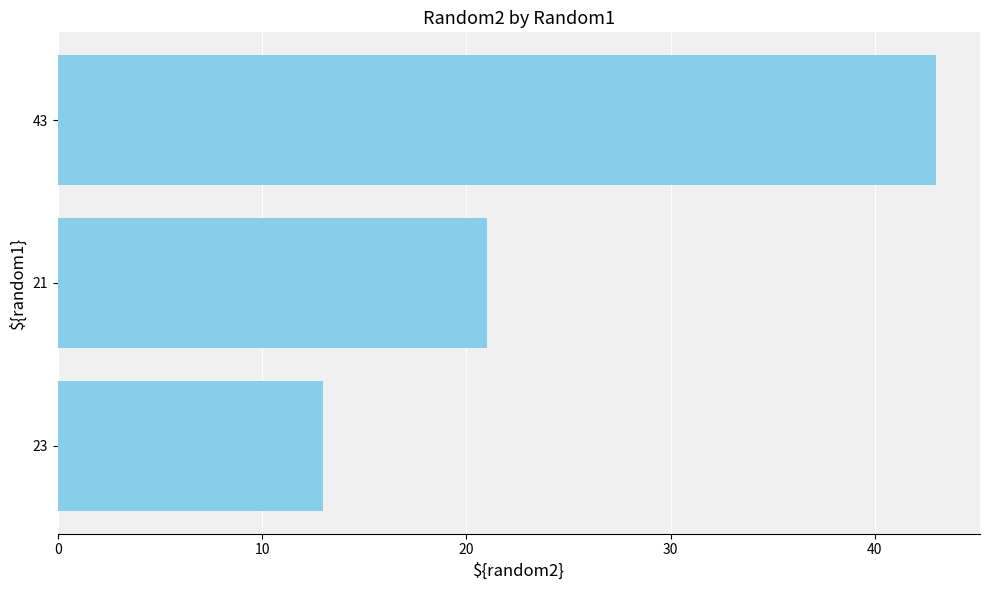

What is the greatest value displayed?

43